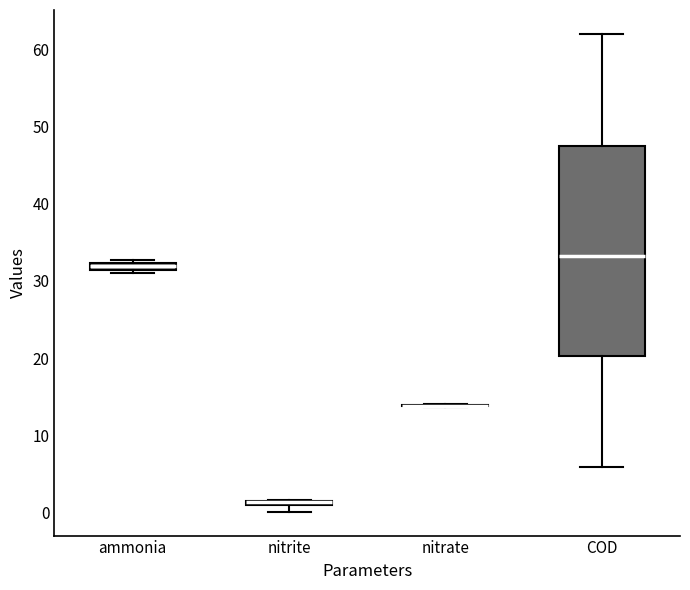

Where does the median line of the box for COD sit on the y-axis? The values are not printed on the chart, so give them approximately, as read against the axis.

33